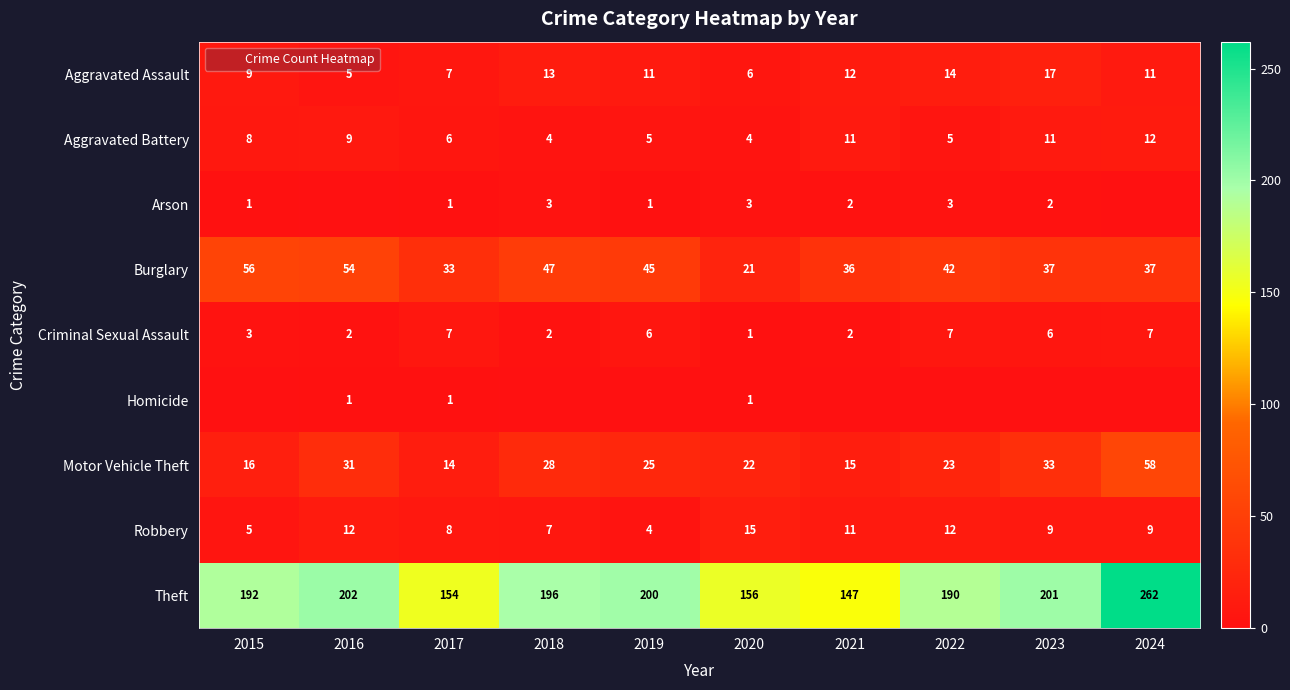

Count the Aggravated Battery values in the range 5 to 11.

7